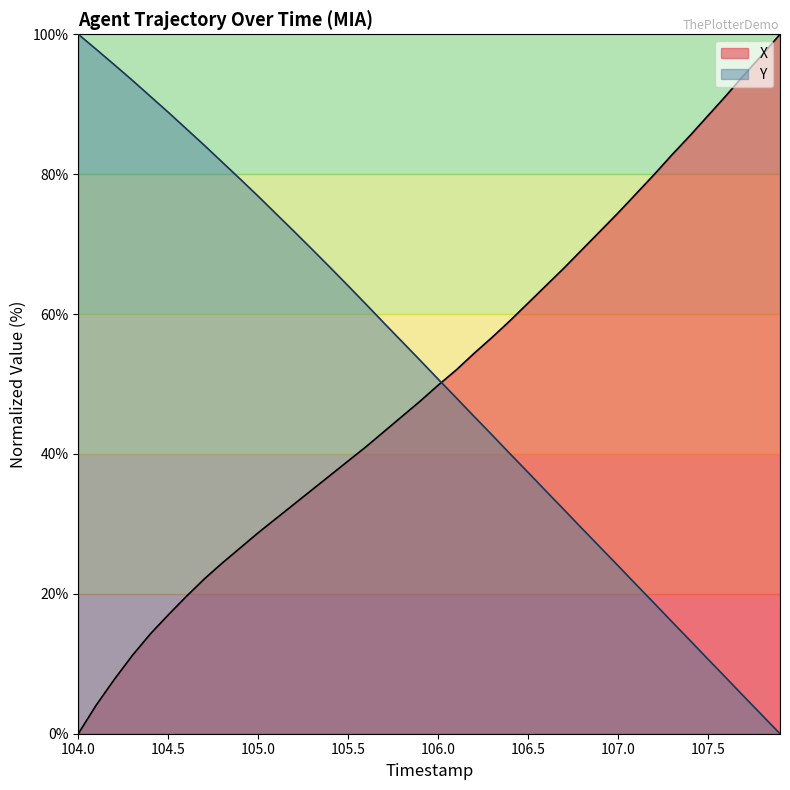

True or false: TIMESTAMP has more than 1 points higher than both neighbors.

False